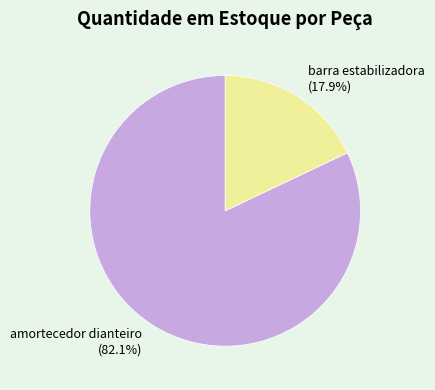

What is the majority slice?

amortecedor dianteiro